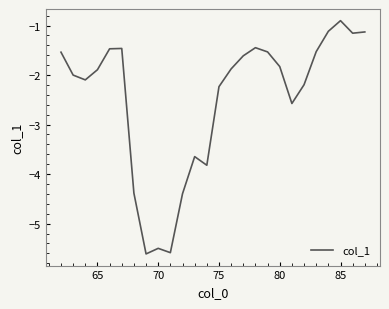

What is the difference between the maximum and minimum values?

4.7